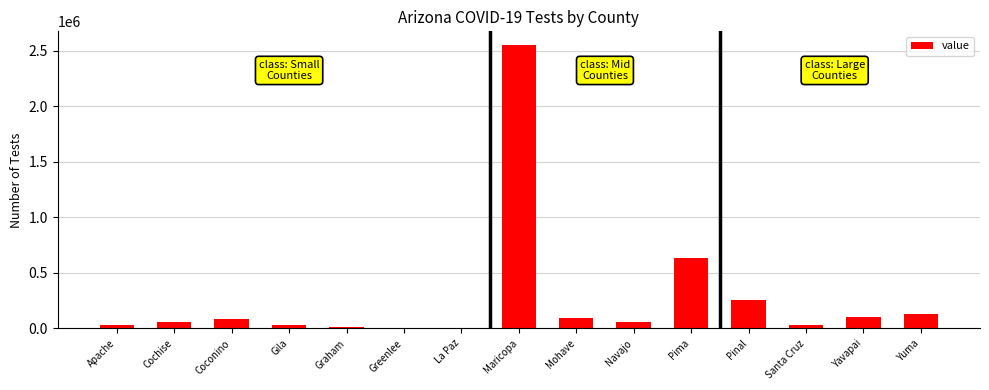

What is the difference between the values at La Paz and Pinal?

251078